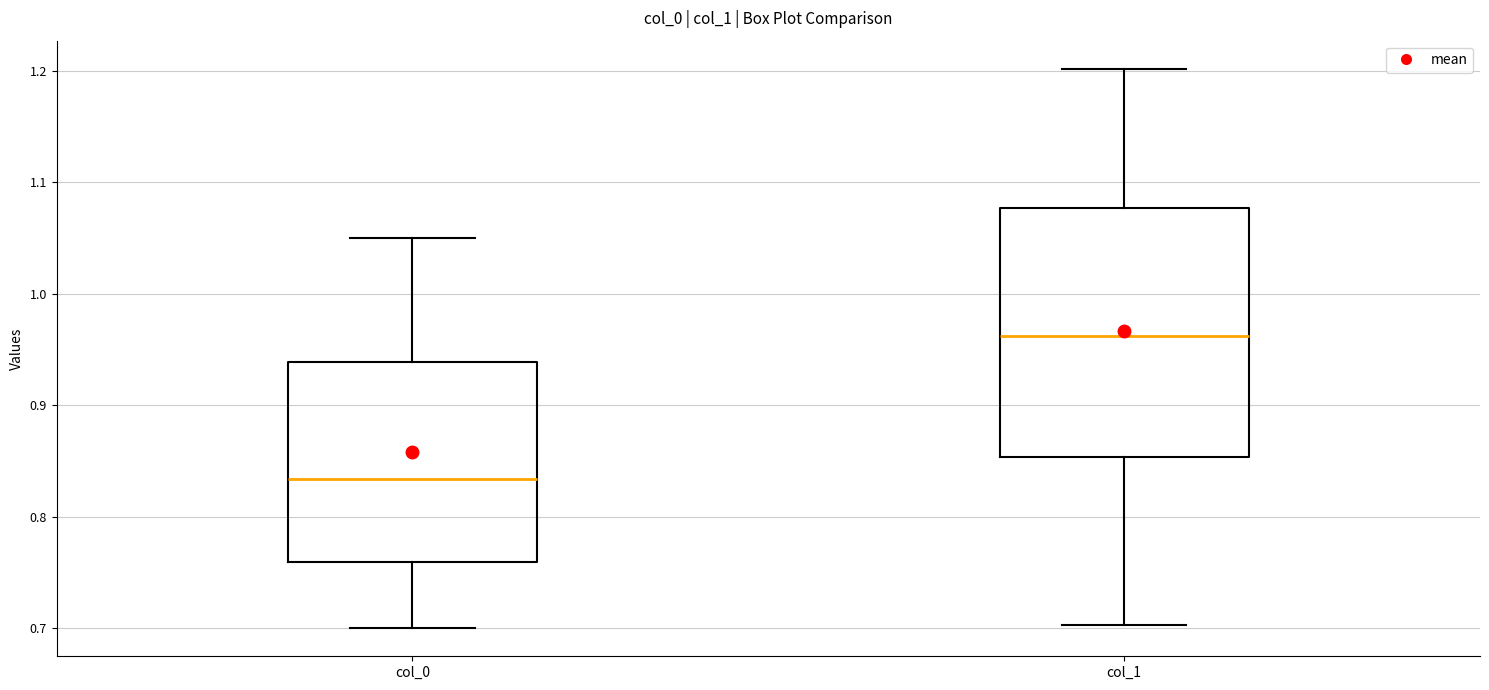

Reading left to right, transcribe this box plot: for each box, give where its median line is, the range the box spans, and where its two whiskers end, as read against the y-axis. The values are not printed on the chart, so give them approximately, as read against the axis.

col_0: median 0.83, box 0.76 to 0.94, whiskers 0.70 to 1.05
col_1: median 0.96, box 0.85 to 1.08, whiskers 0.70 to 1.20